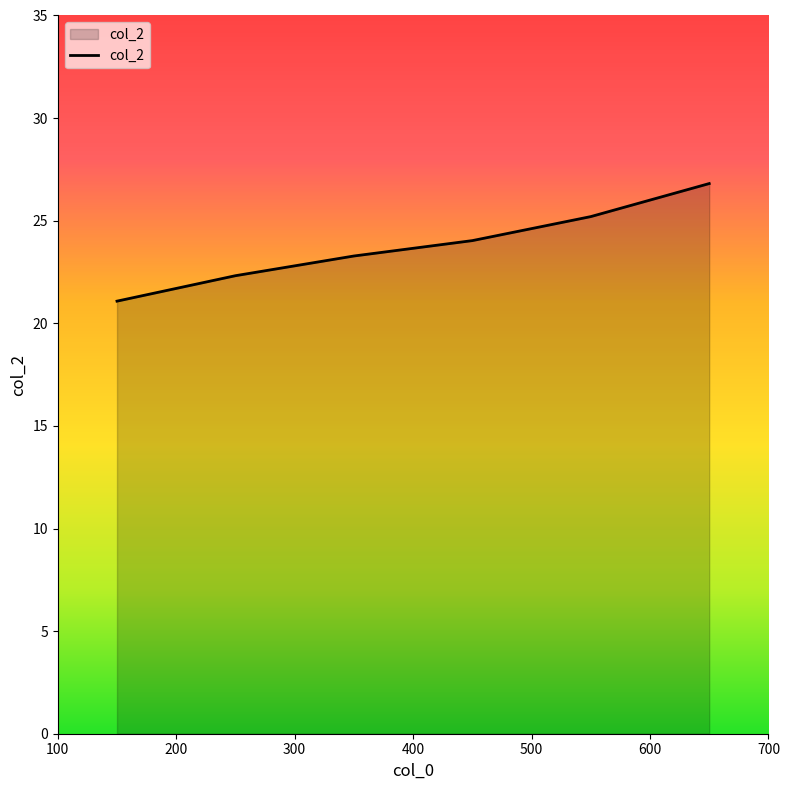

What is the maximum value shown in the chart?

26.8